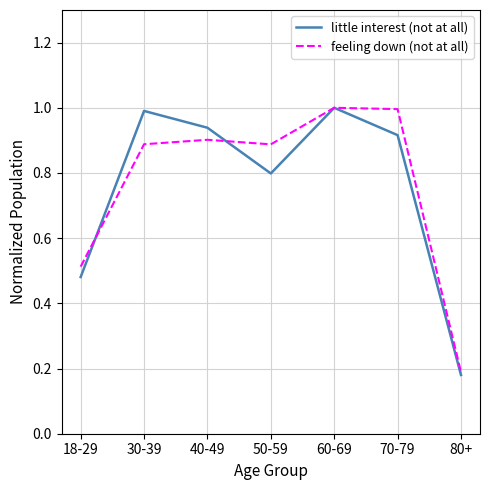

The little interest (not at all) series shows 1.3 at 70-79. True or false?

False